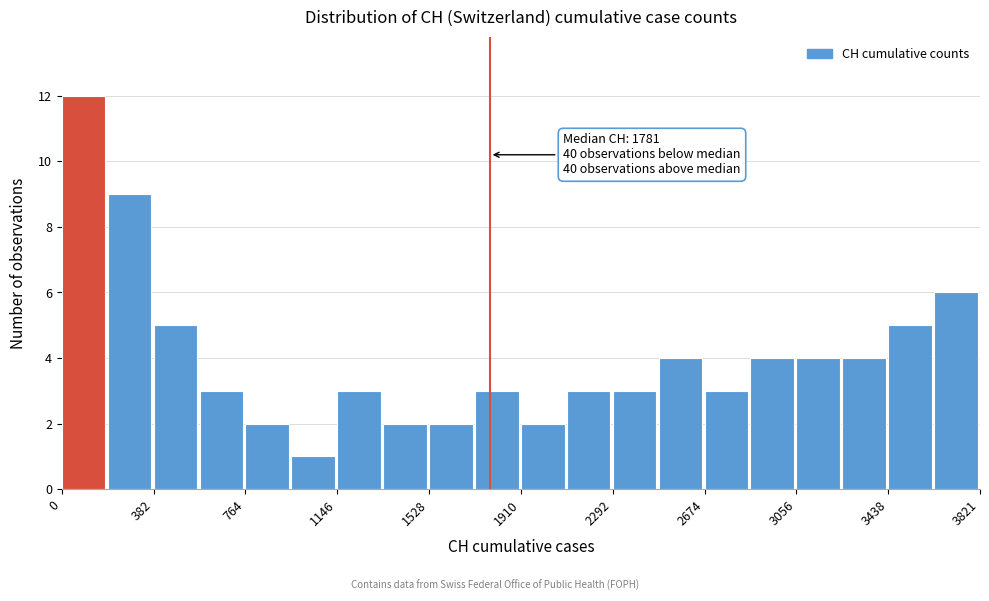

Read against the x-axis, roughly where is the centre of the tallest bar?

100